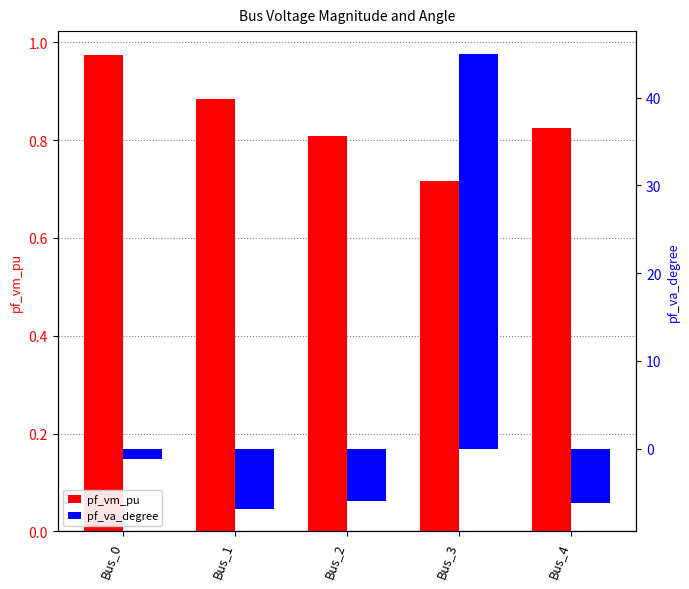

Which series has the widest spread of values?

pf_va_degree